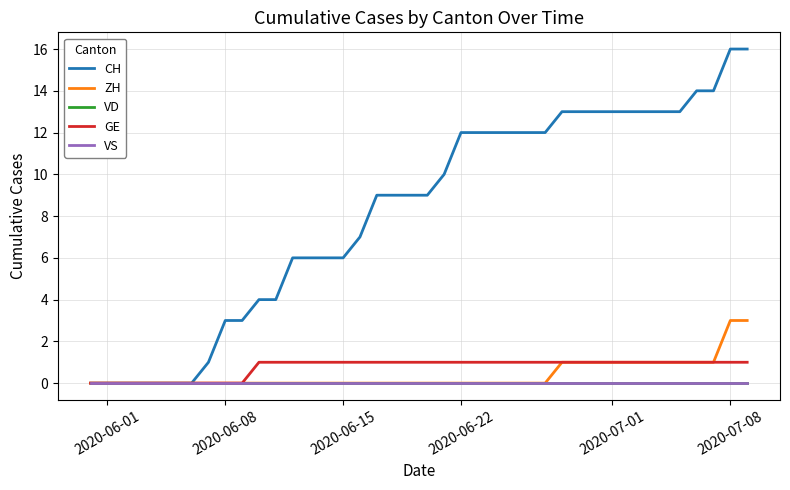

Is this an area chart (filled region under the line)?

No